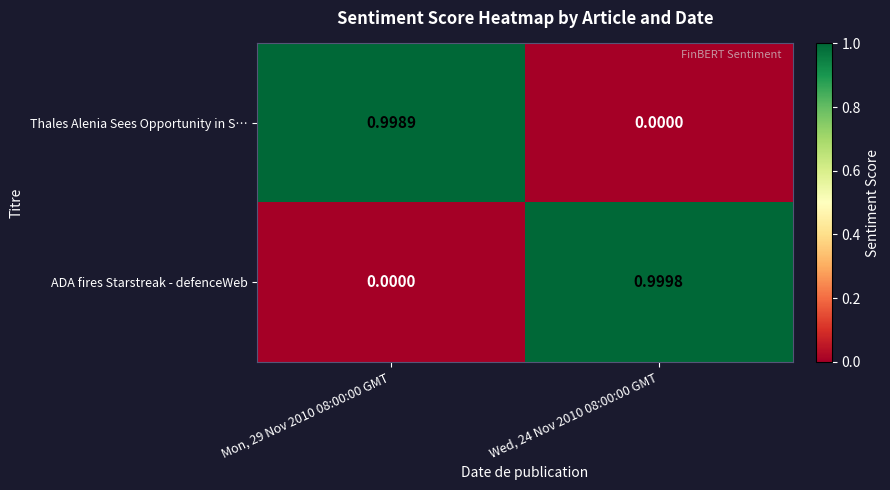

At Mon, 29 Nov 2010 08:00:00 GMT, list the series in order from largest to smallest.

Thales Alenia Sees Opportunity in S…, ADA fires Starstreak - defenceWeb